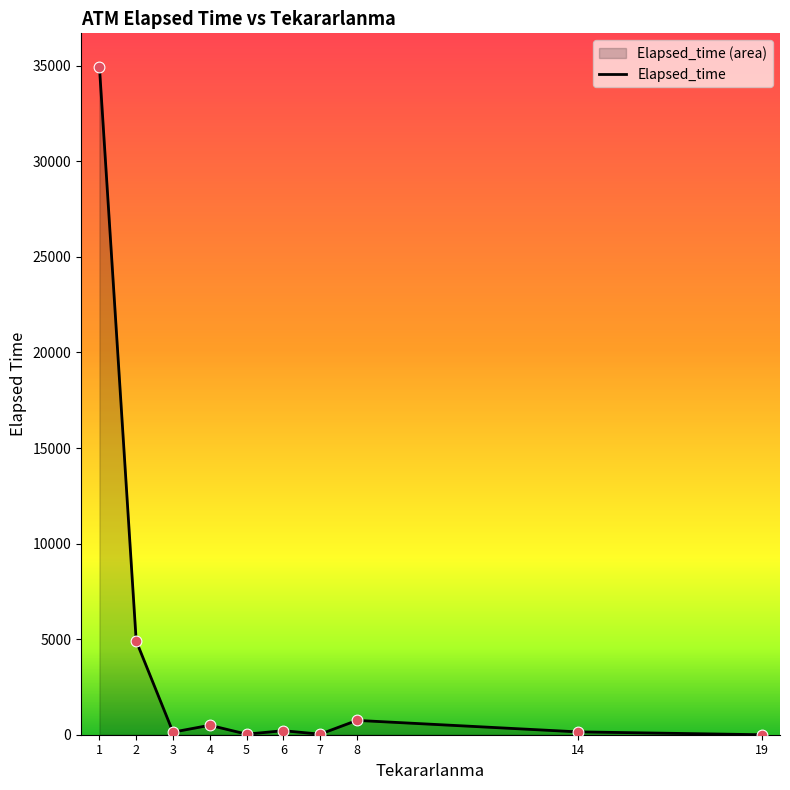

What is the change in value from 4 to 19?

-495